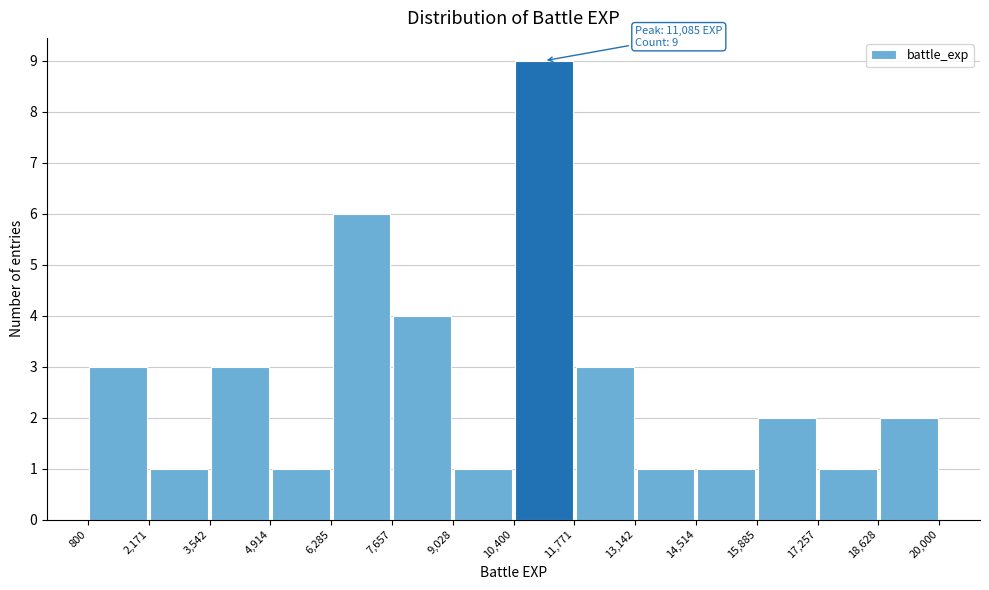

Over which range of the x-axis is the bar tallest?

10,400 to 11,771